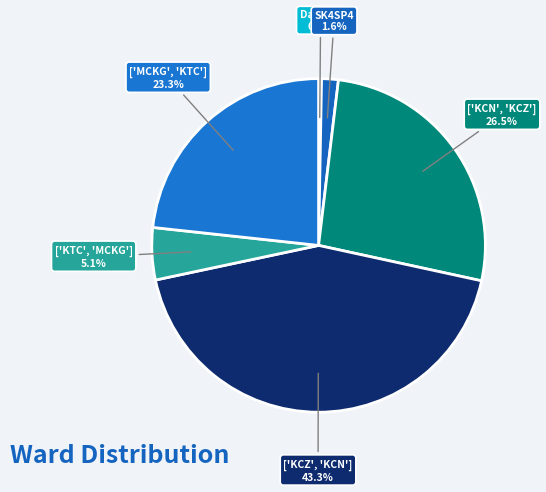

Count the number of slices in the pie.

6